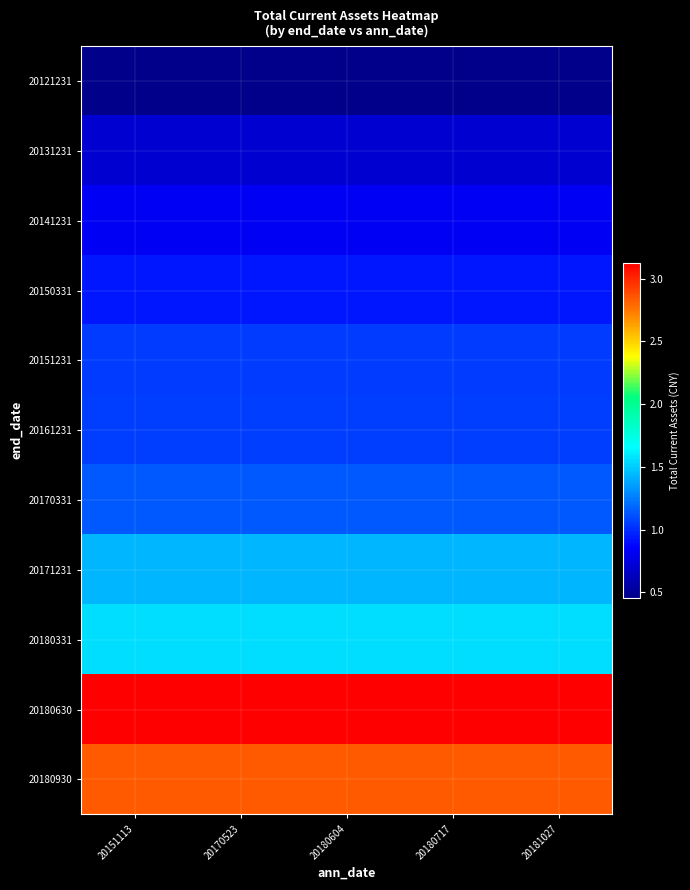

What is the smallest value displayed?

455871773.0